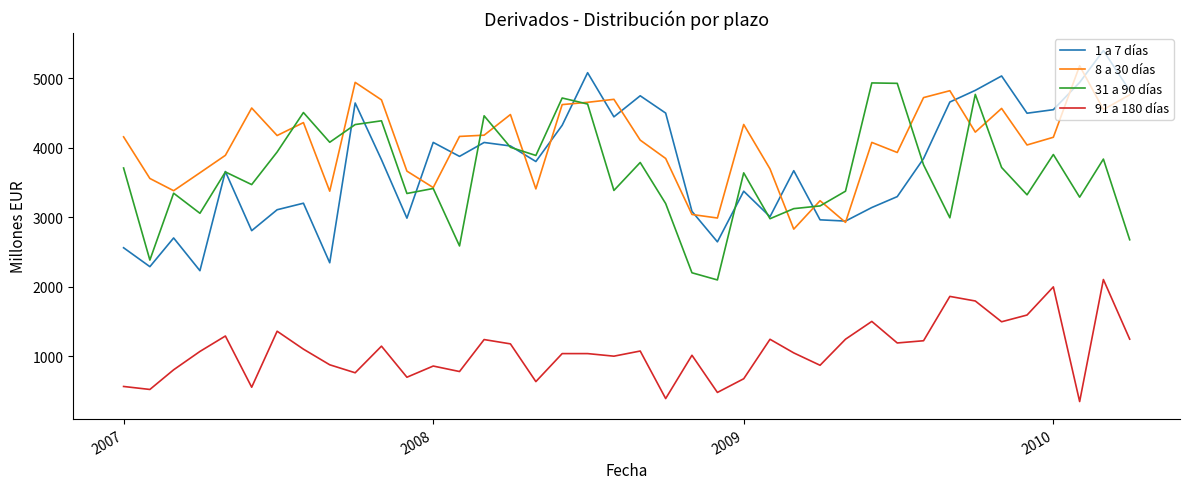

Which series has the largest range (max minus min)?

1 a 7 días